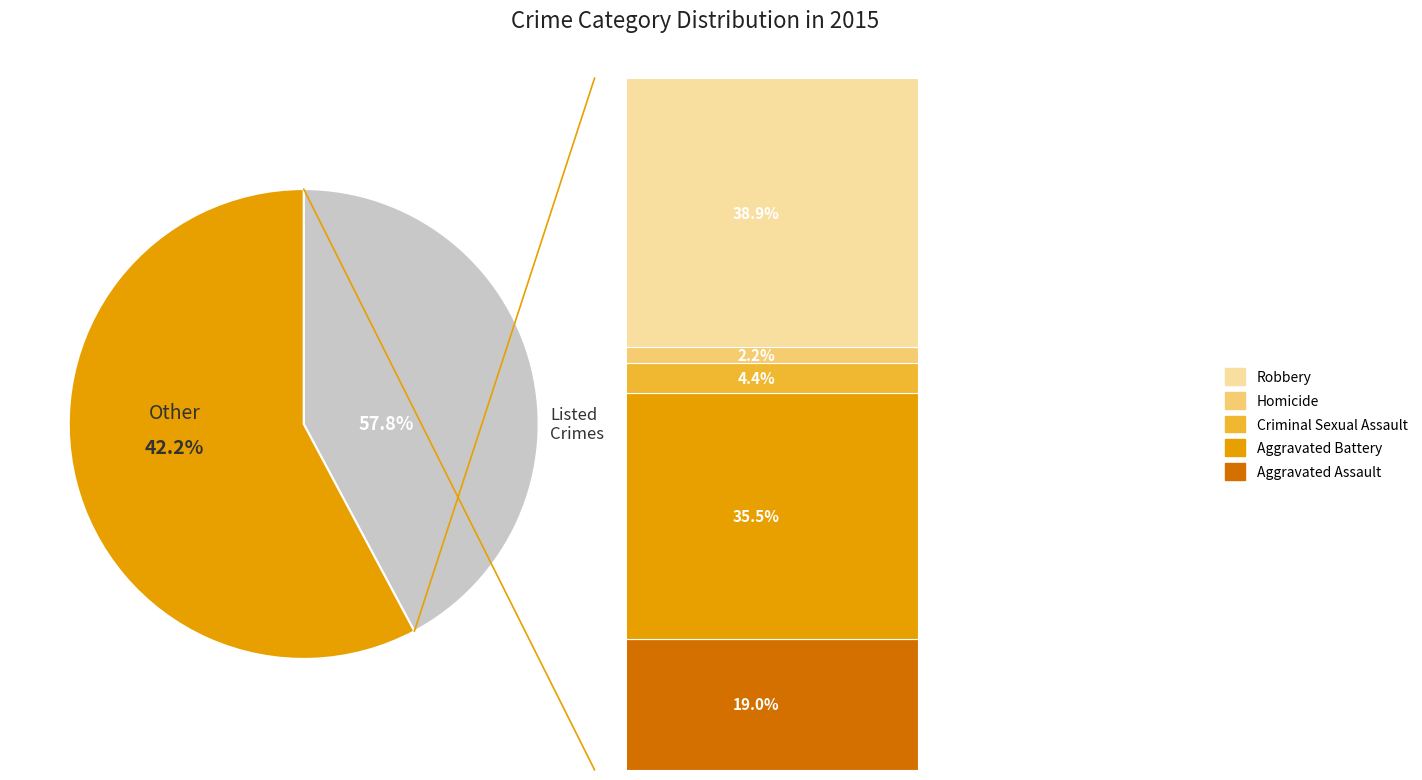

The Robbery slice represents 39% of the pie. True or false?

True